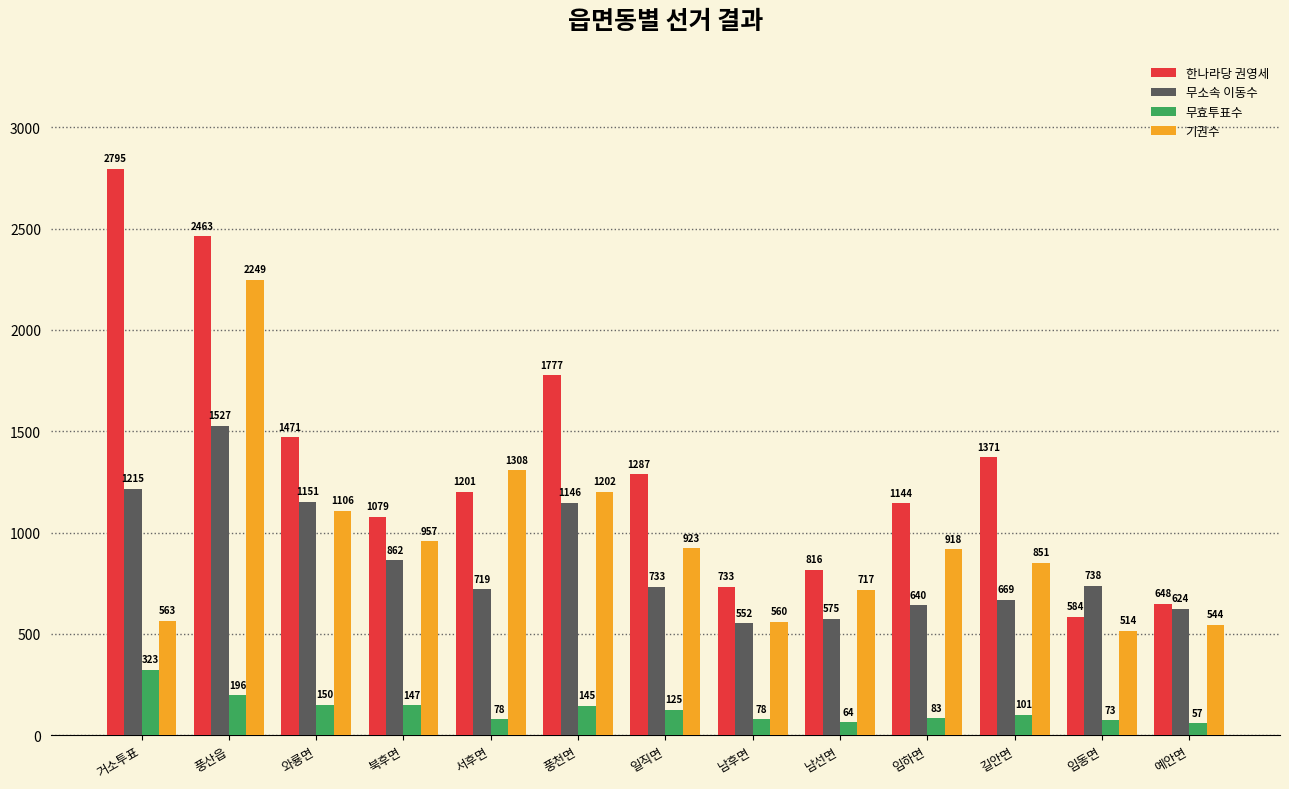

What is the difference between the maximum and minimum values in the 기권수 series?

1735